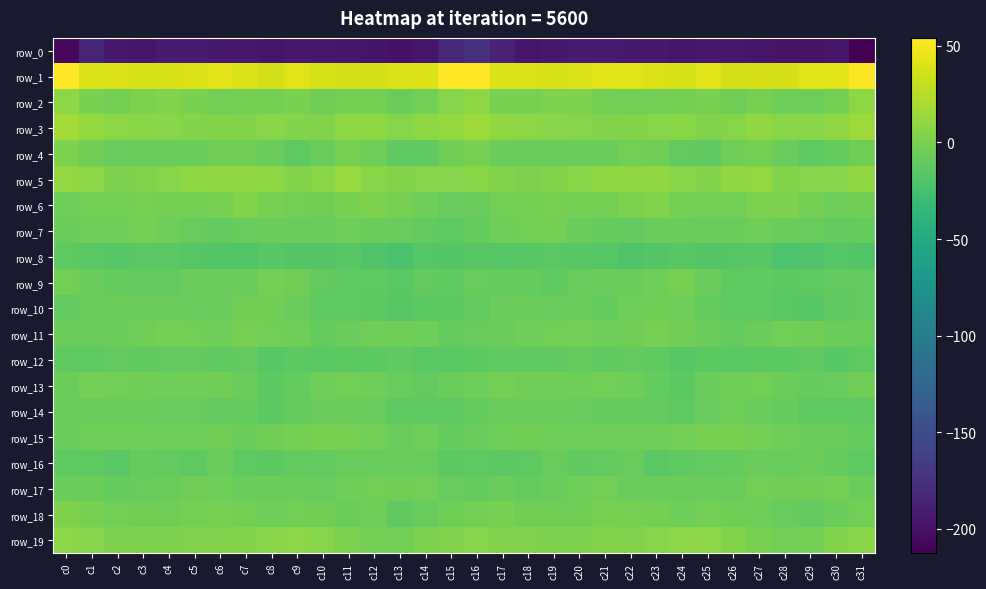

How many distinct data groups are displayed?

20